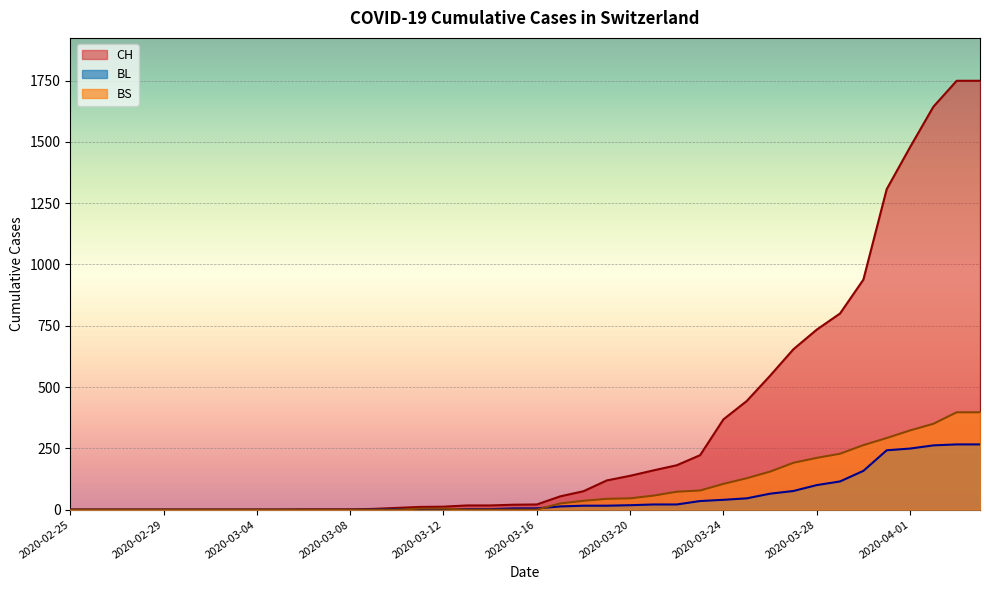

What is the difference between the BL values at 2020-03-20 and 2020-03-25?

28